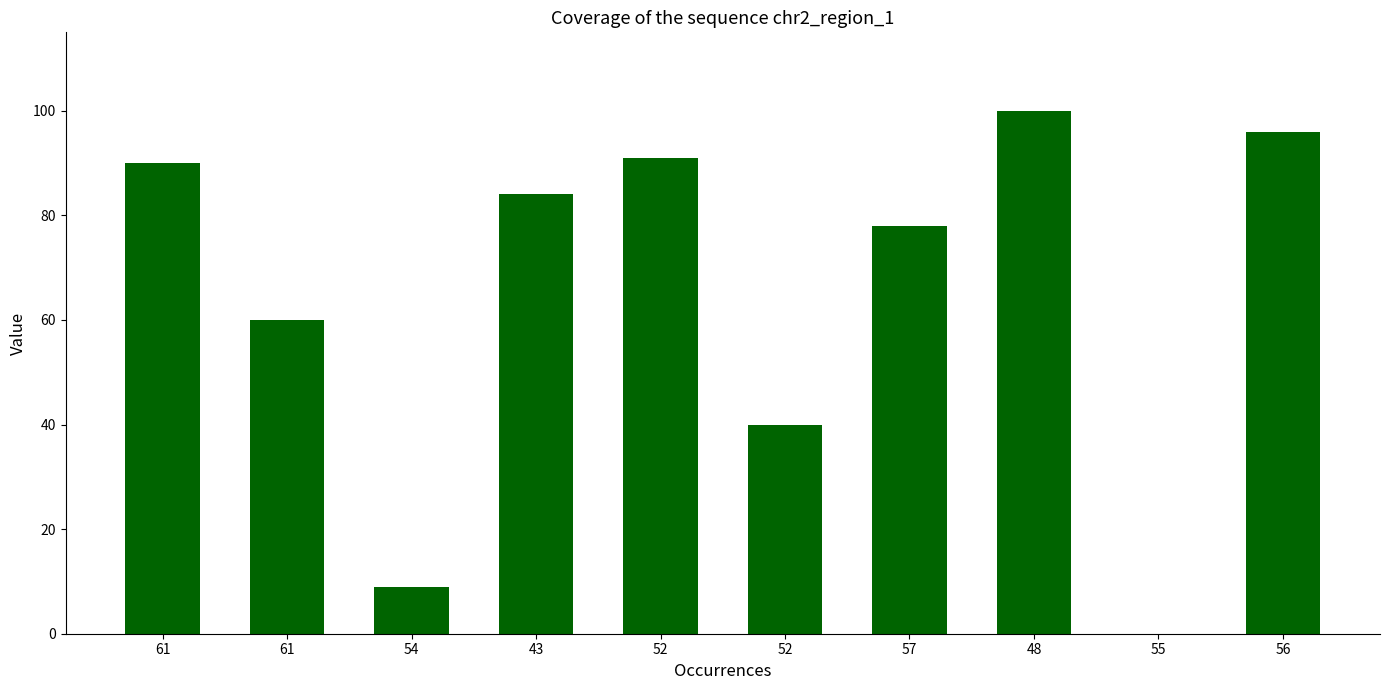

Reading left to right, what are all the values shown in this chart?

61=90	61=60	54=9	43=84	52=91	52=40	57=78	48=100	55=0	56=96